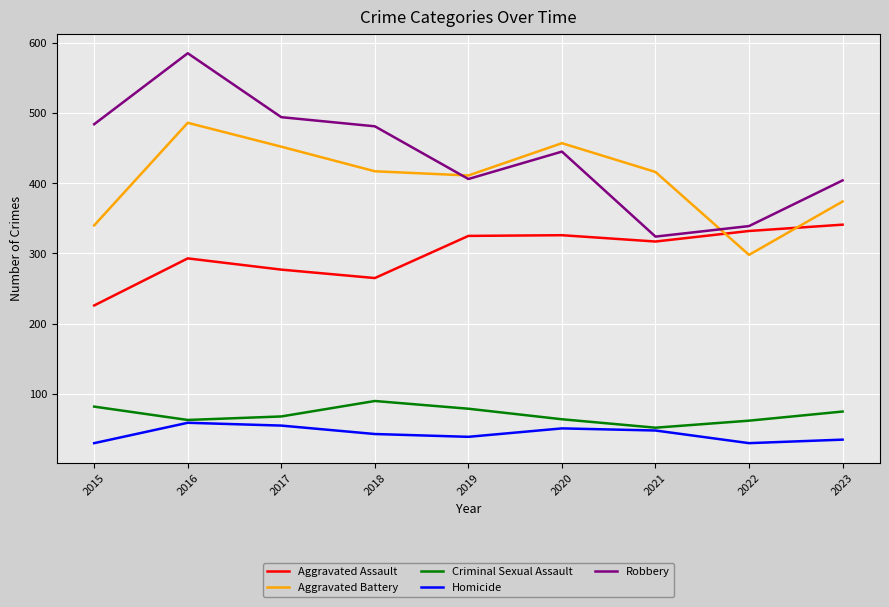

Is it true that Criminal Sexual Assault equals 56 at 2015?

False